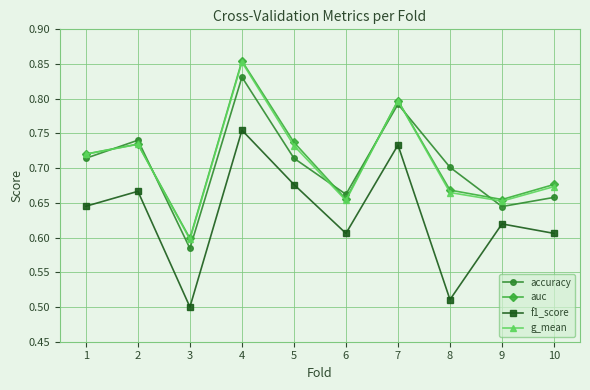

How many g_mean values are between 0 and 1?

10